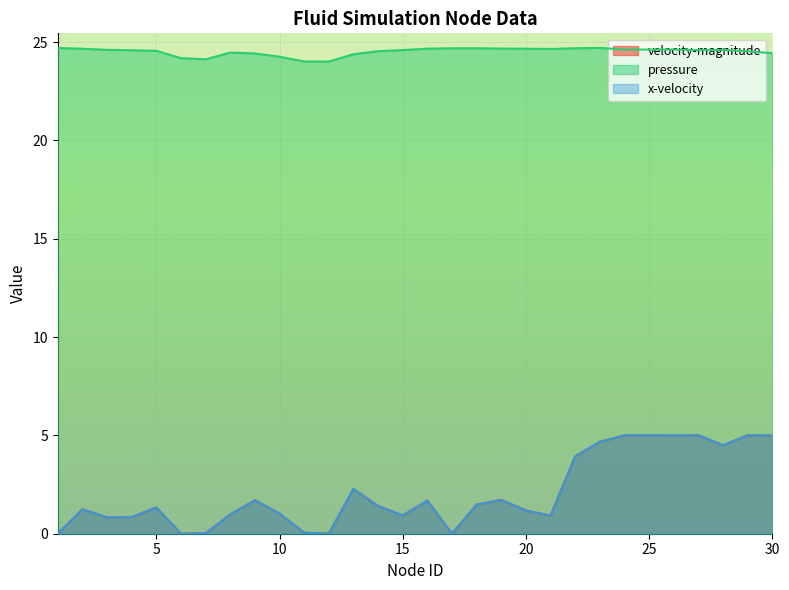

What are all the series names shown in the legend?

velocity-magnitude, pressure, x-velocity